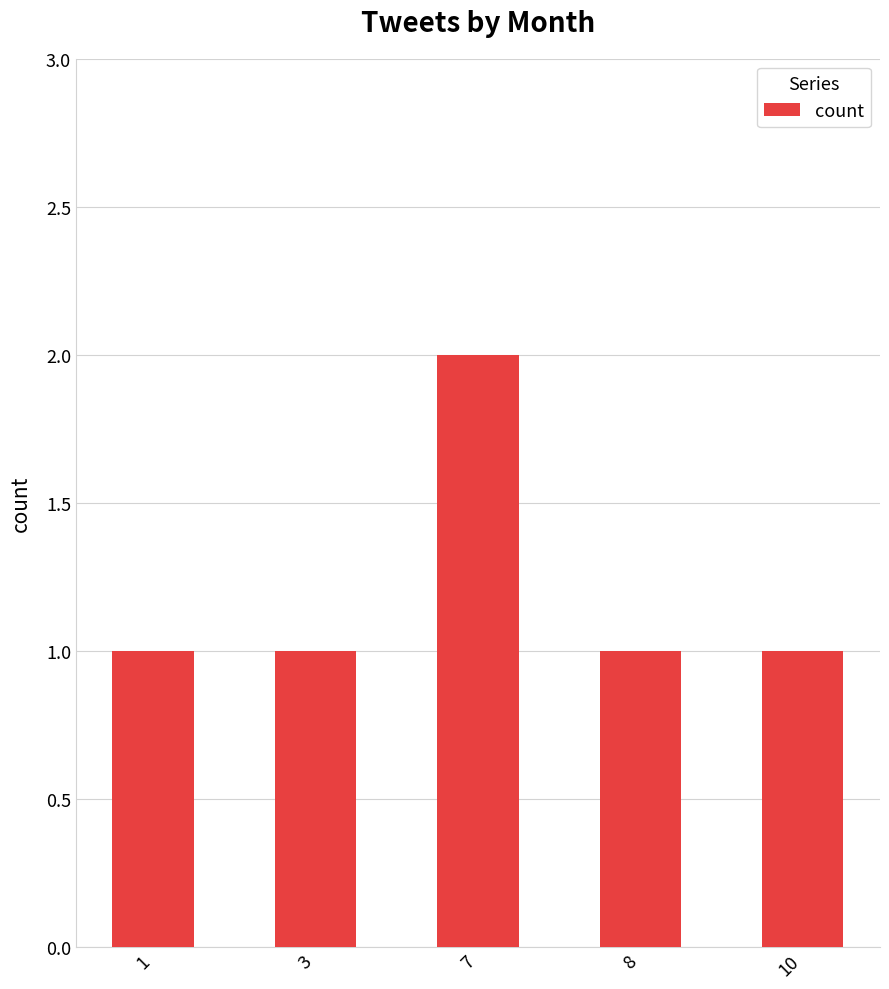

How many data points does each series have?

5